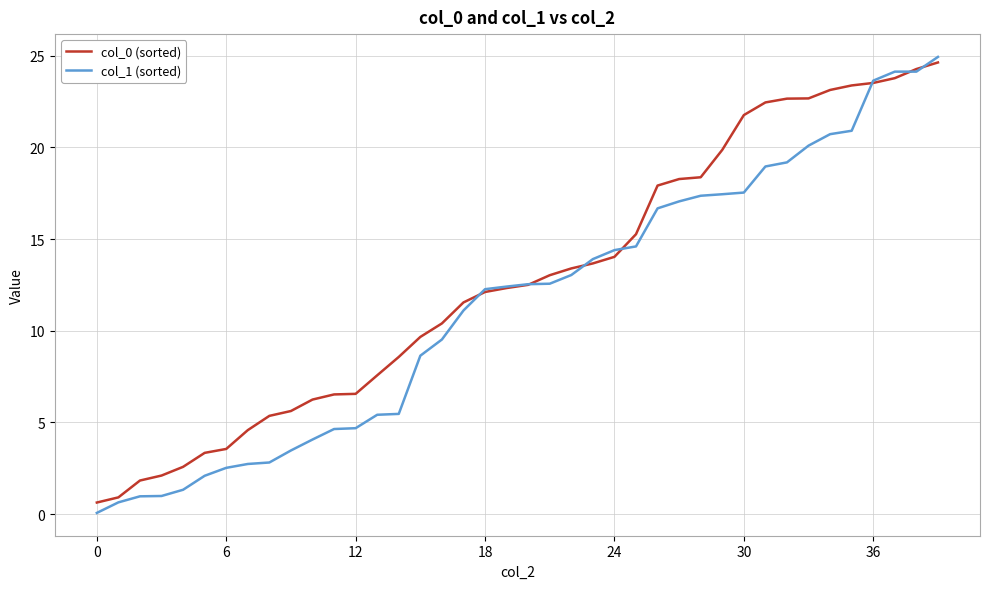

List the series in order of their overall mean, lowest first.

col_1 (sorted), col_0 (sorted)